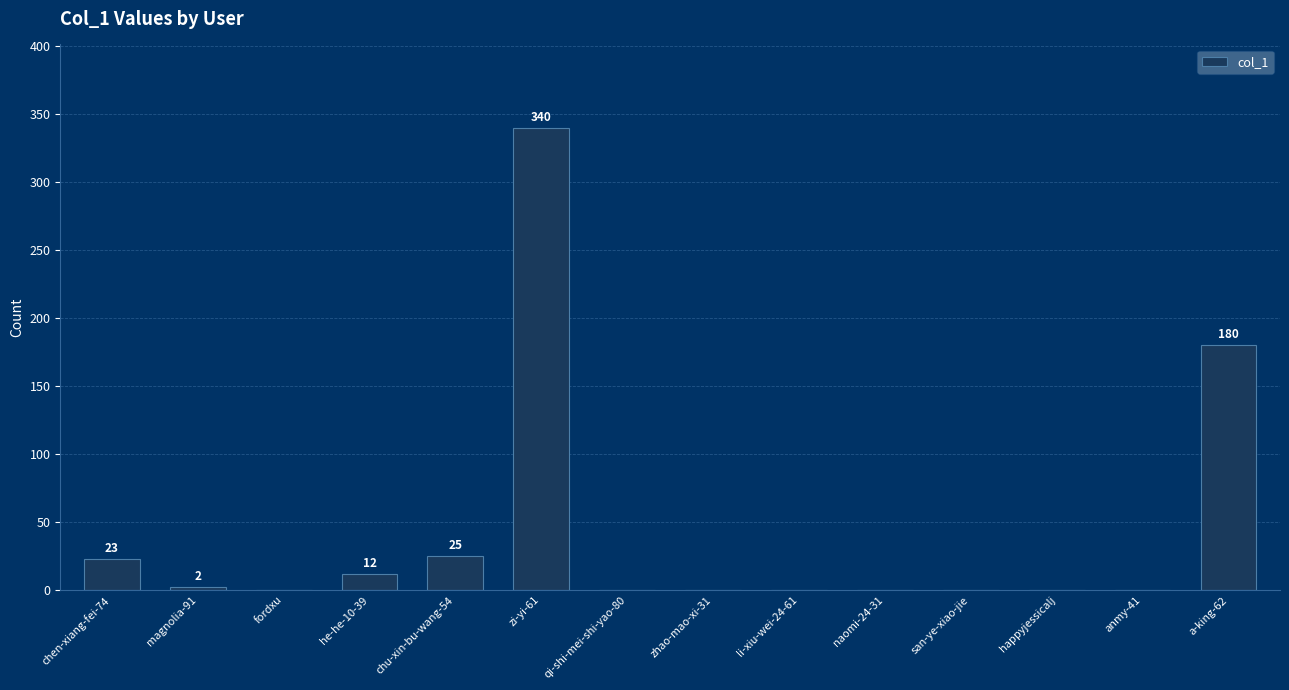

Approximately how many times larger is the value at he-he-10-39 compared to chen-xiang-fei-74?

0.5